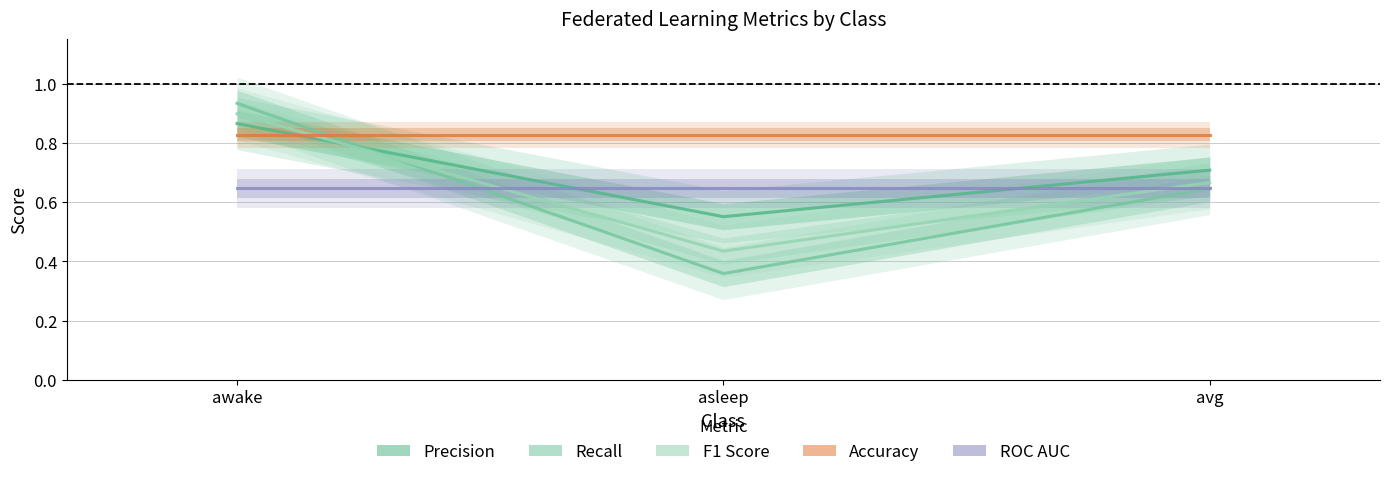

Count the Recall values in the range 0 to 1.

3